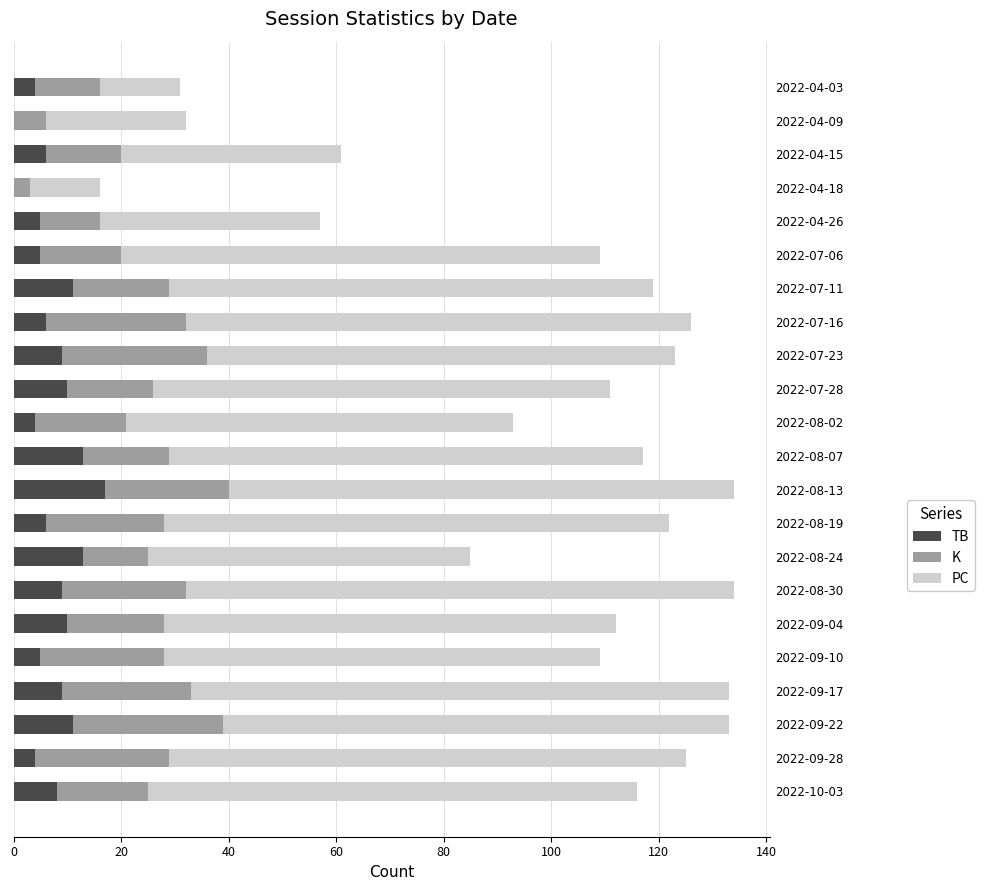

The value of TB at 2022-04-03 is 4. True or false?

True